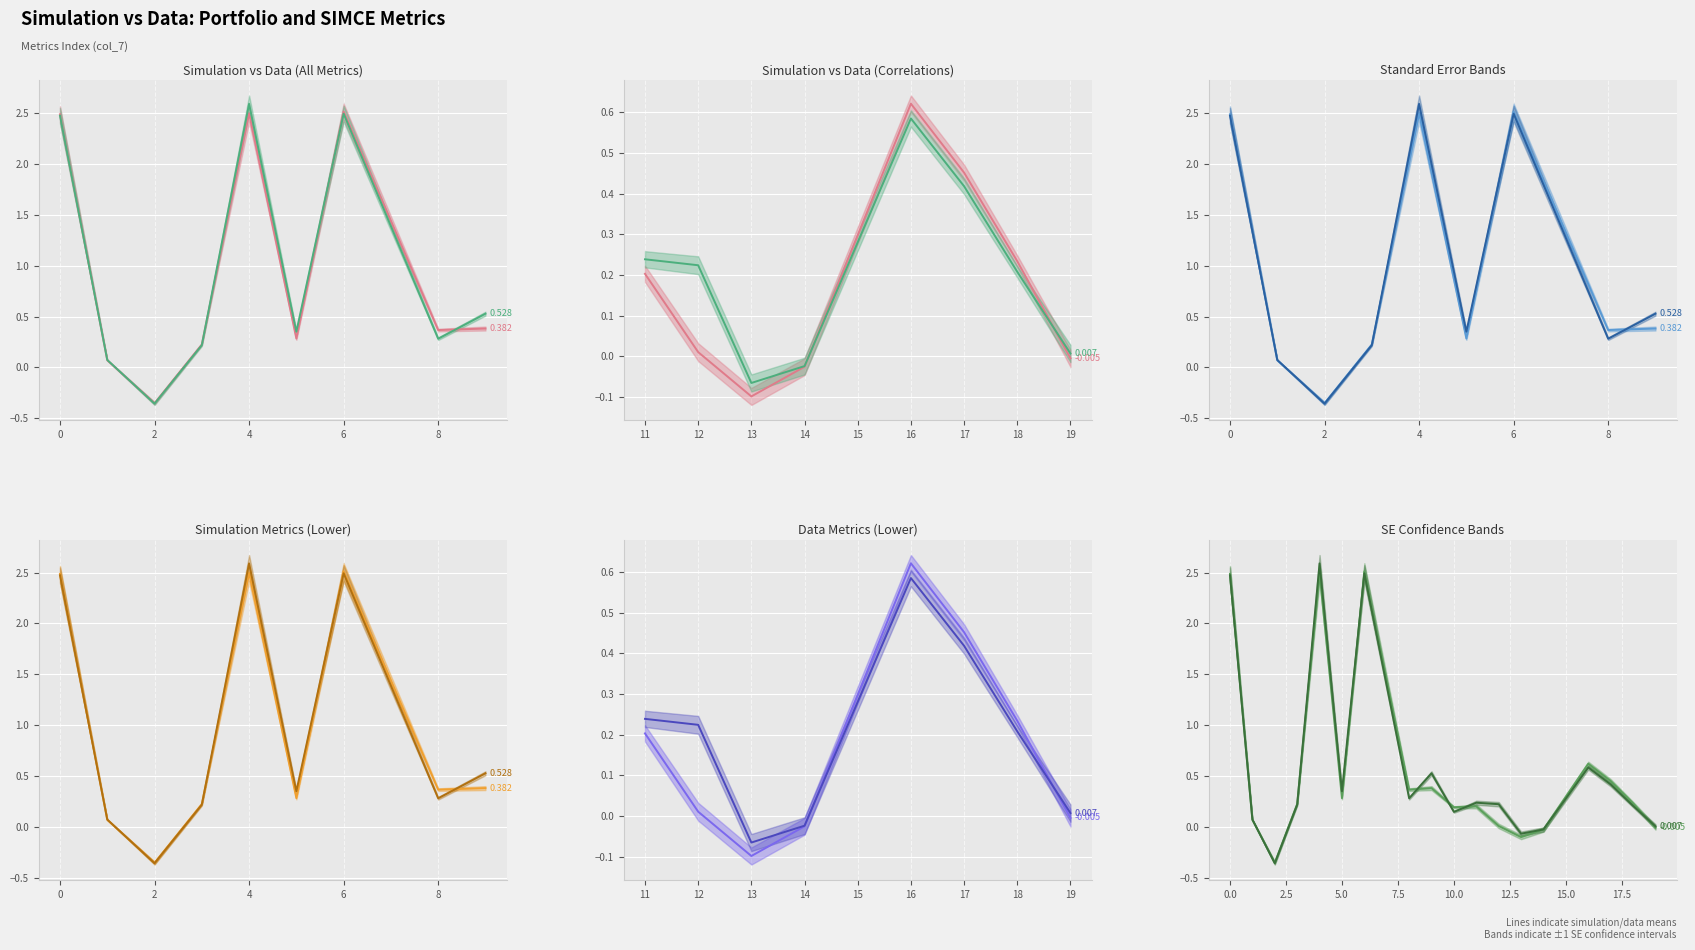

At which category is the sum across all series the highest?

6